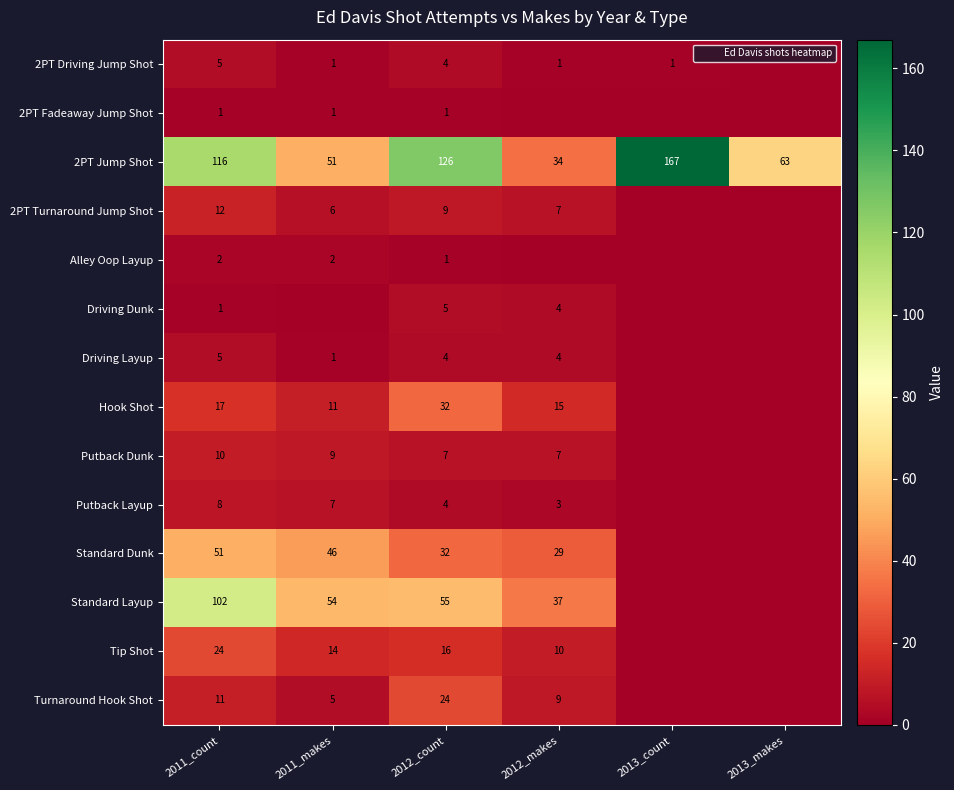

Count the number of categories in the chart.

6